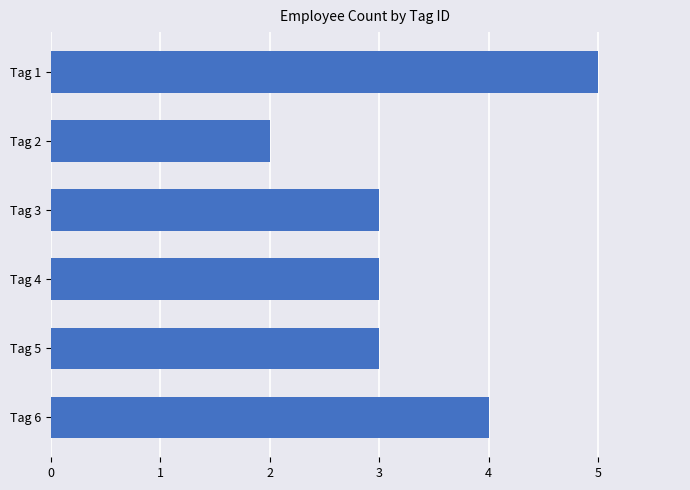

Reading bottom to top, transcribe all the data shown in this chart.

Tag 6=4	Tag 5=3	Tag 4=3	Tag 3=3	Tag 2=2	Tag 1=5